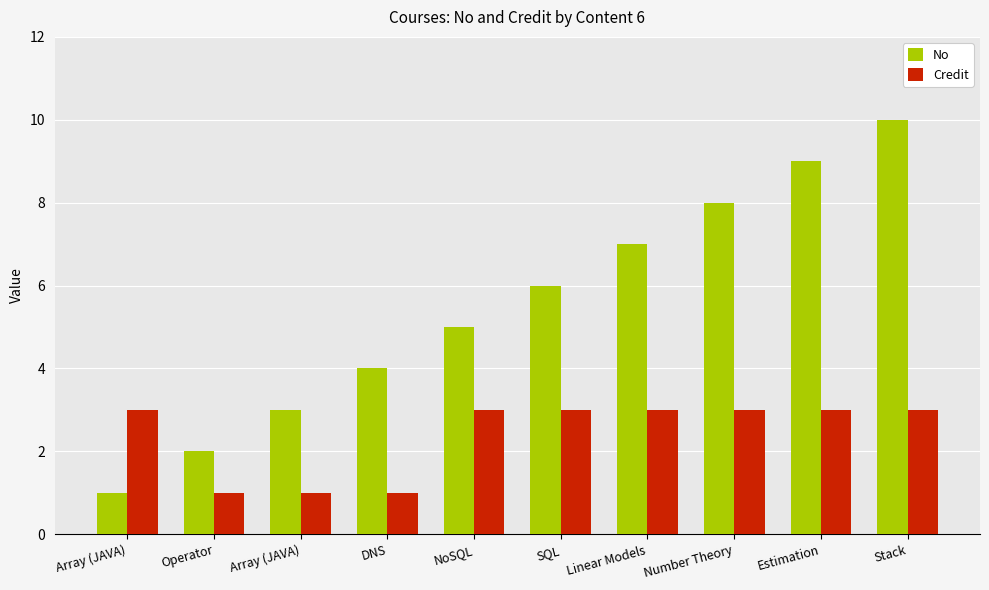

Count the Credit values in the range 1 to 3.

10